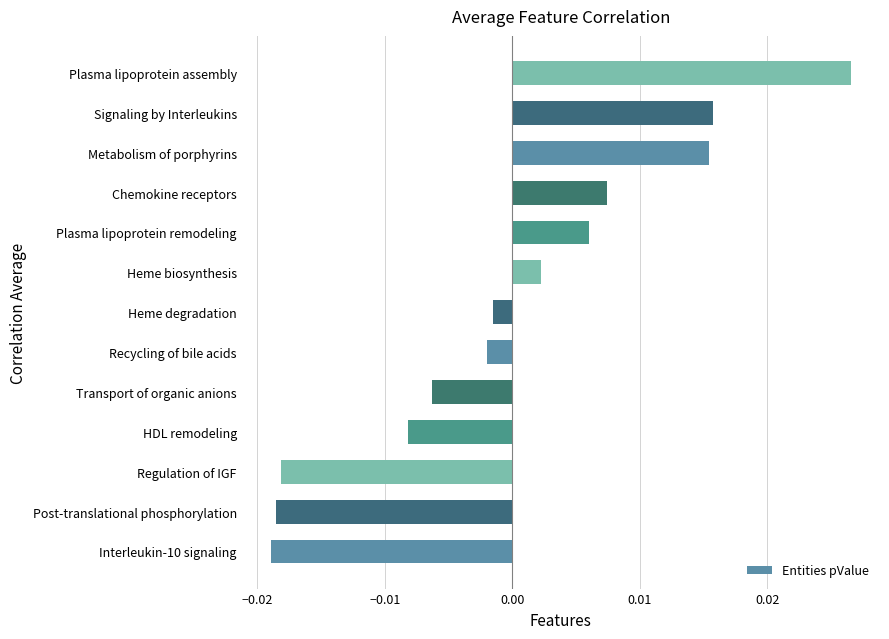

How many bars are there in total?

13